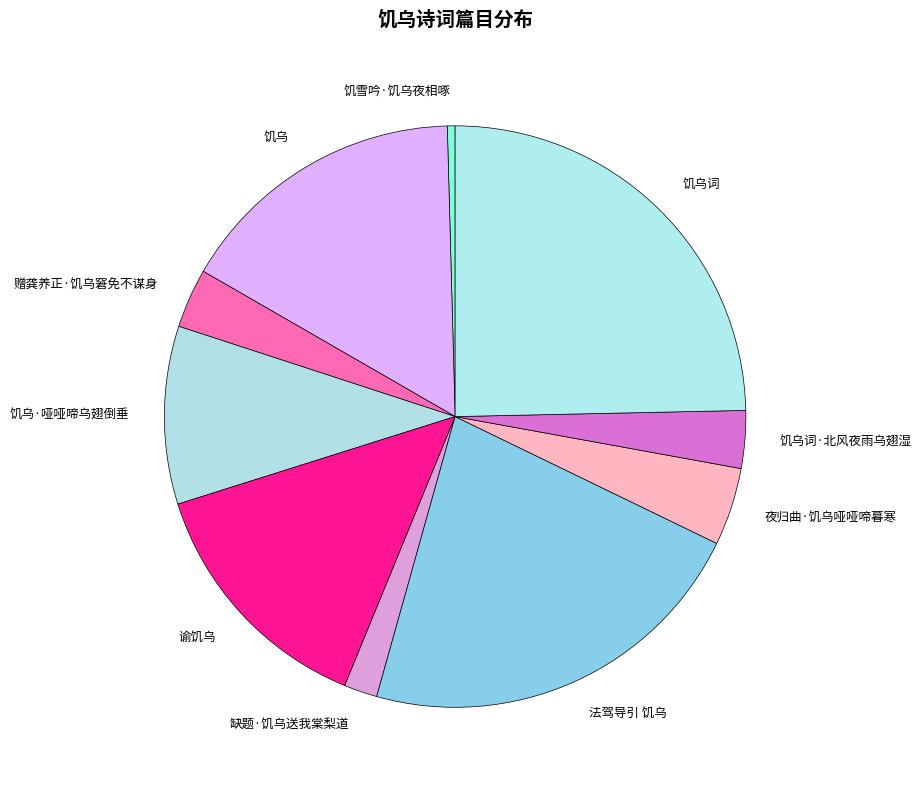

Is it true that 饥乌词 is 14% of the pie?

False